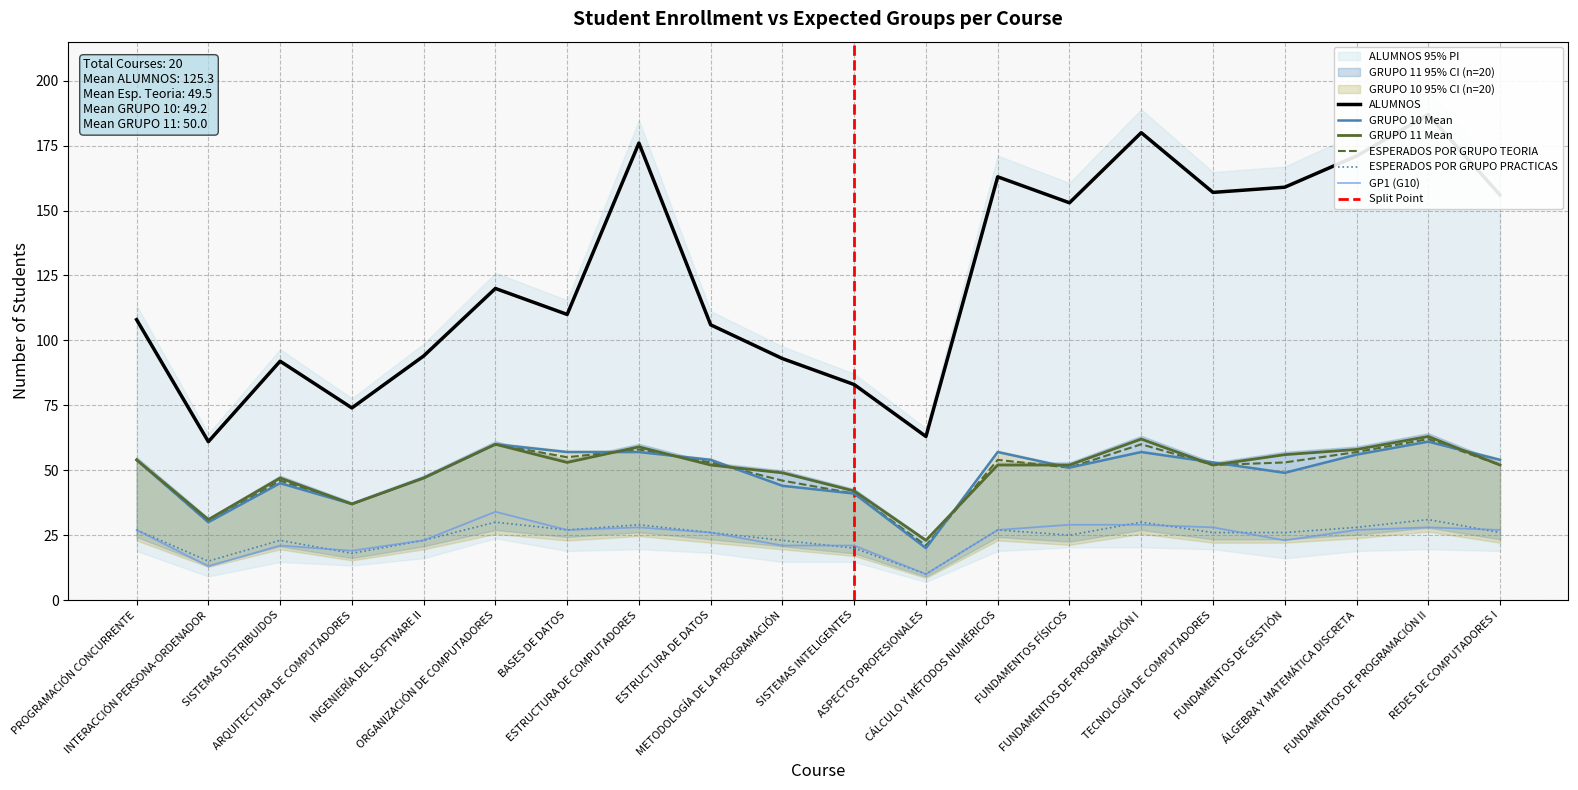

What is the spread (max minus min) of values at BASES DE DATOS?

83